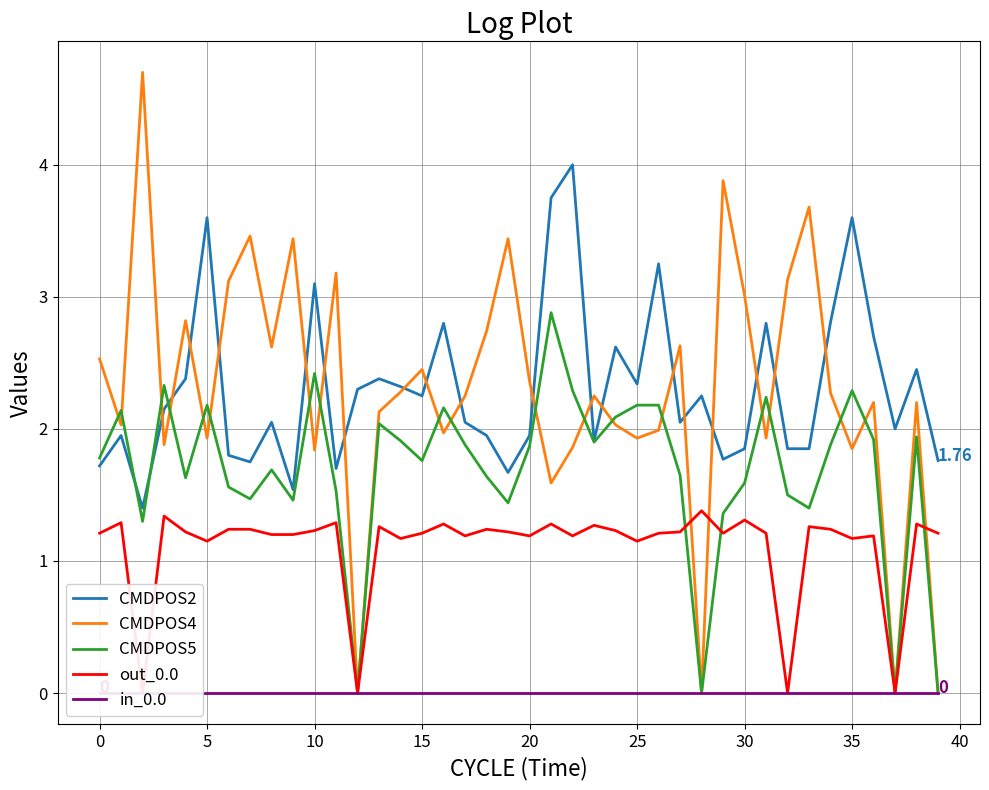

What is the sum of the out_0.0 values at 20 and 31?

2.4